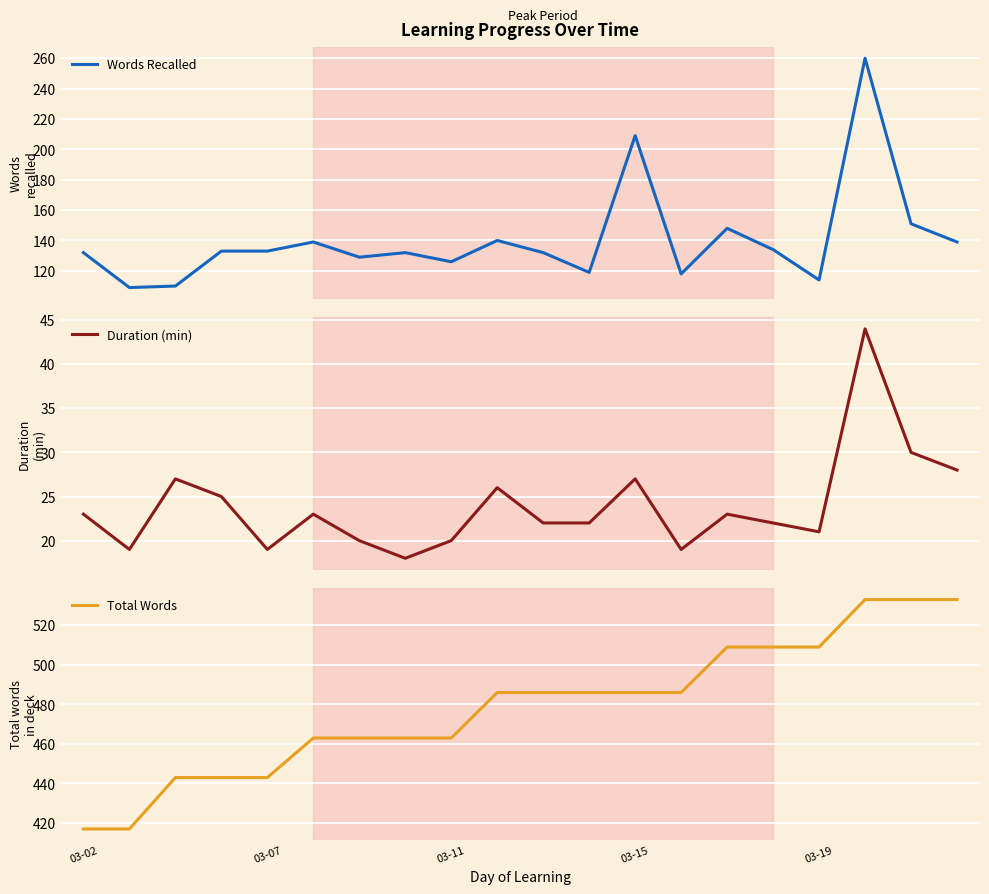

How many interior local valleys does the Duration (min) series have?

5